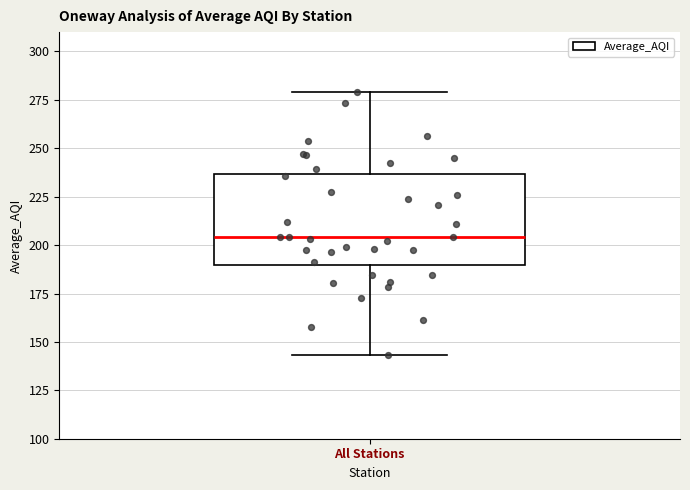

Read this box plot against the y-axis: the position of the median line, the range covered by the box, and the ends of both whiskers. The values are not printed on the chart, so give them approximately, as read against the axis.

median 205, box 190 to 235, whiskers 145 to 280